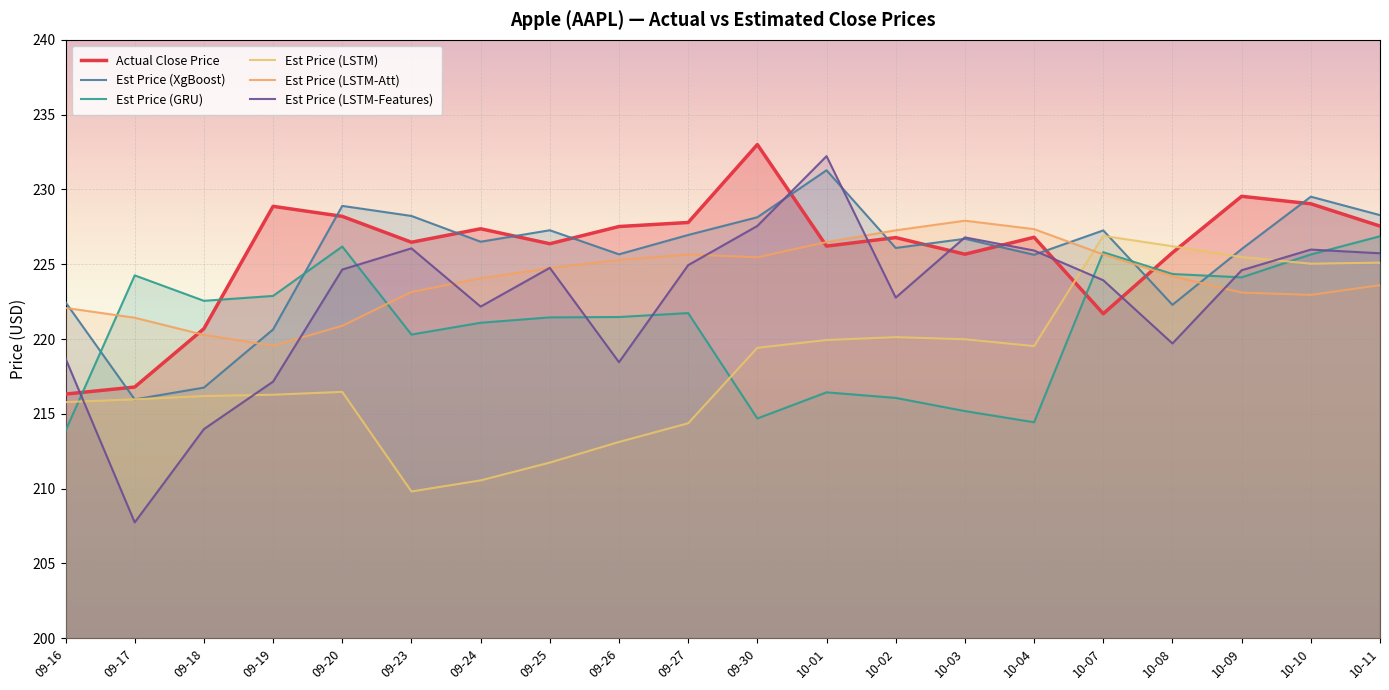

What is the label of the 10th point from the left?

09-27